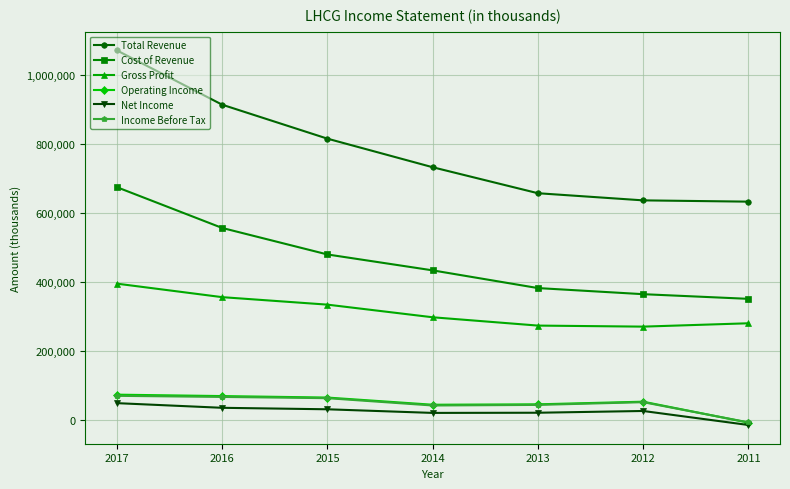

The value of Gross Profit at 2013 is 274800. True or false?

True